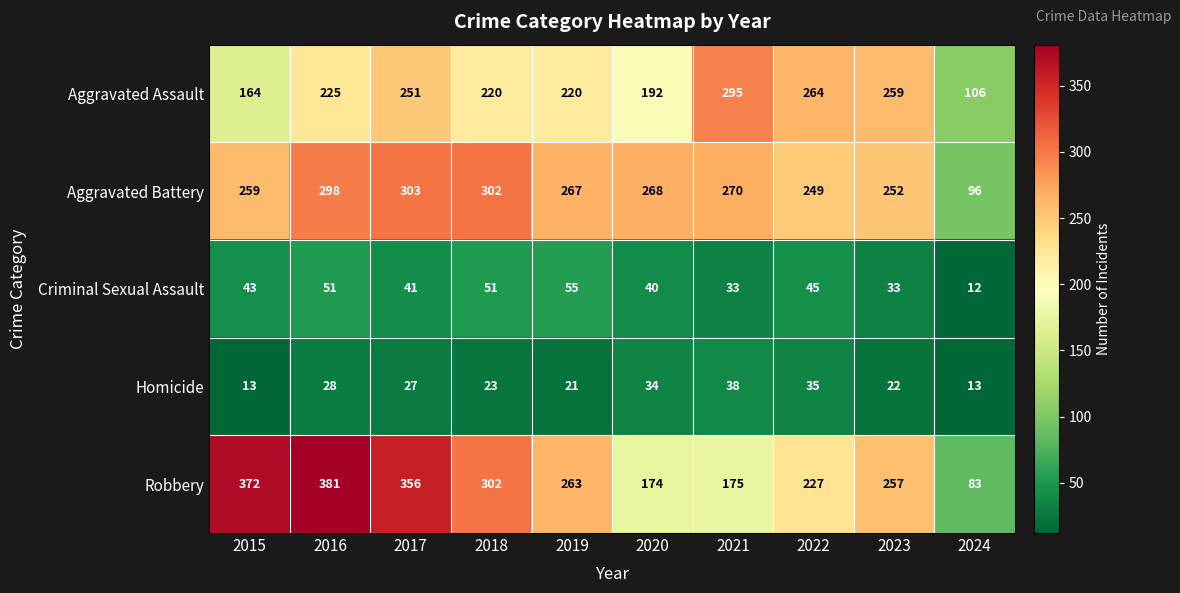

List the series in order of their peak value, highest first.

Robbery, Aggravated Battery, Aggravated Assault, Criminal Sexual Assault, Homicide